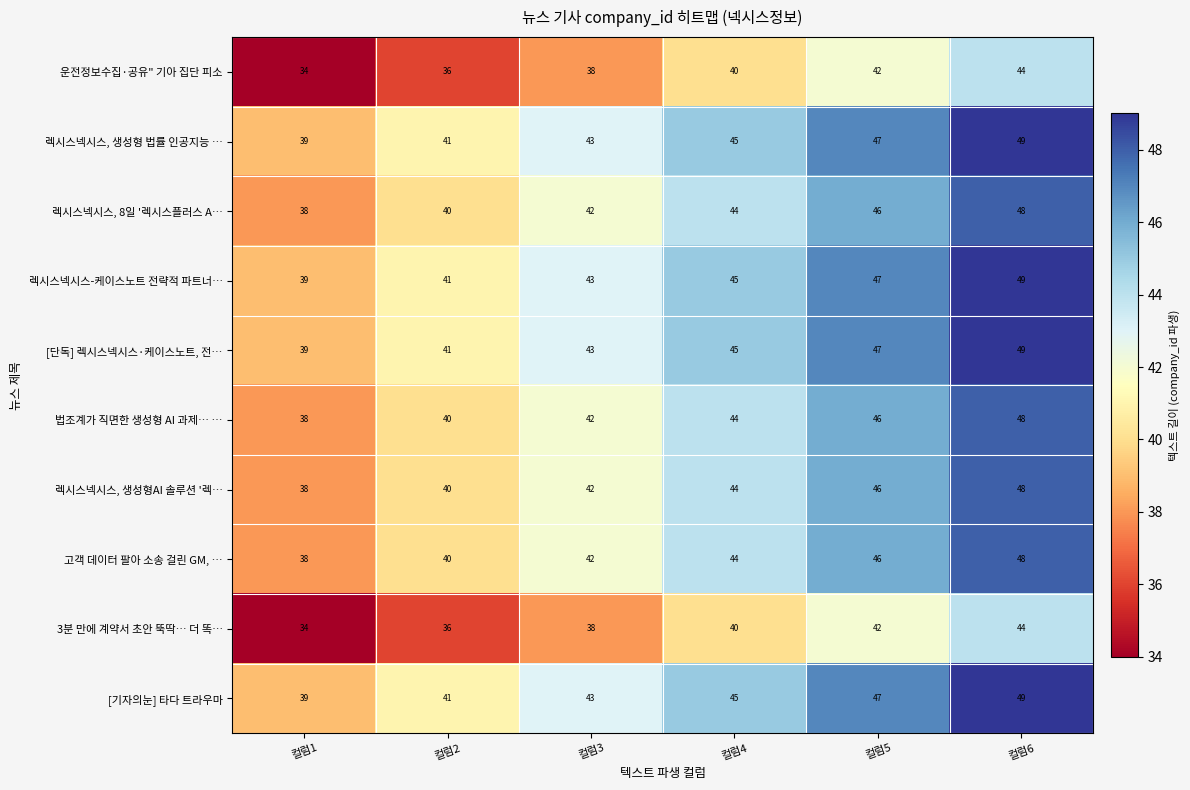

What is the difference between the highest and lowest values at 컬럼1?

5